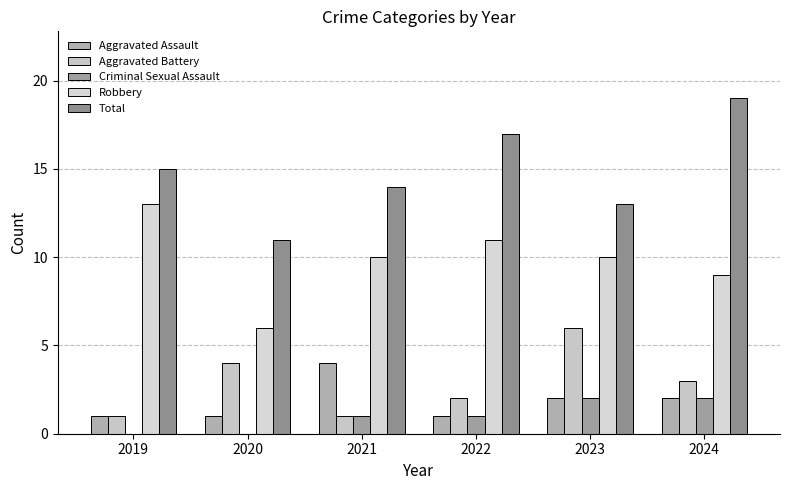

Count the Aggravated Assault values in the range 1 to 2.

5